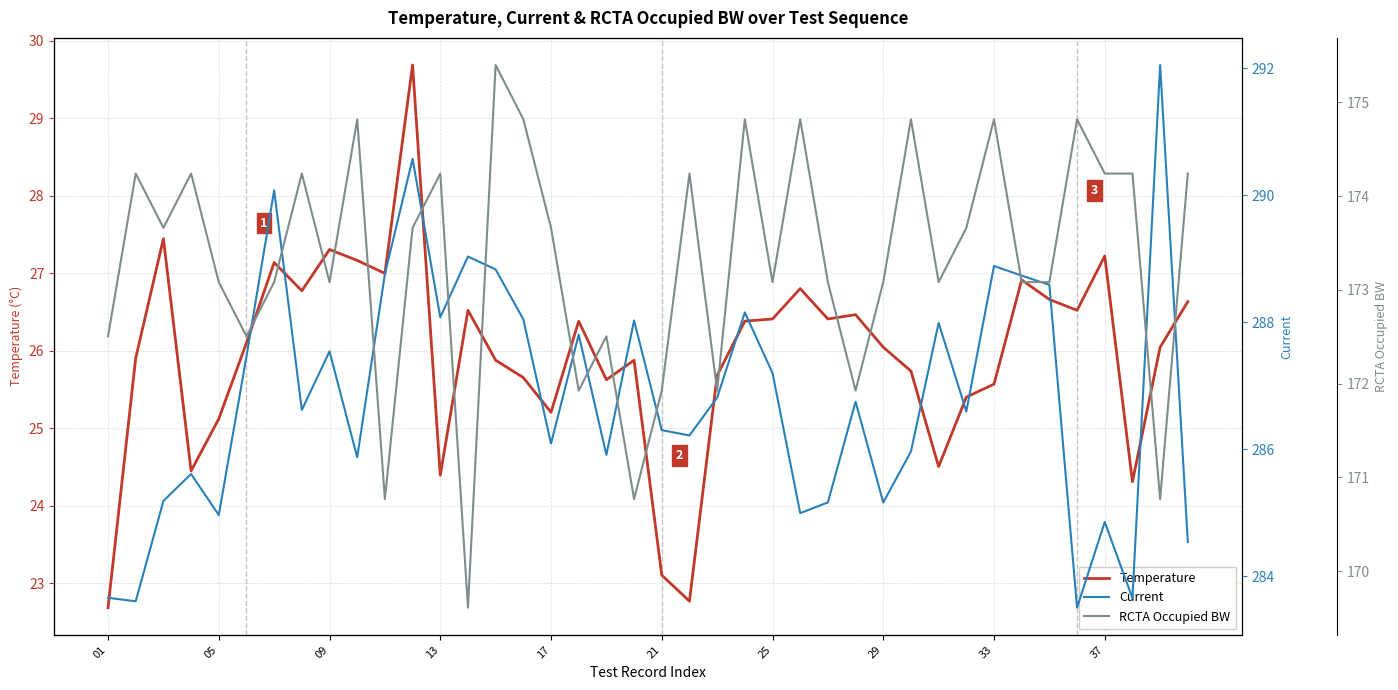

The Temperature series shows 8.2 at 09. True or false?

False